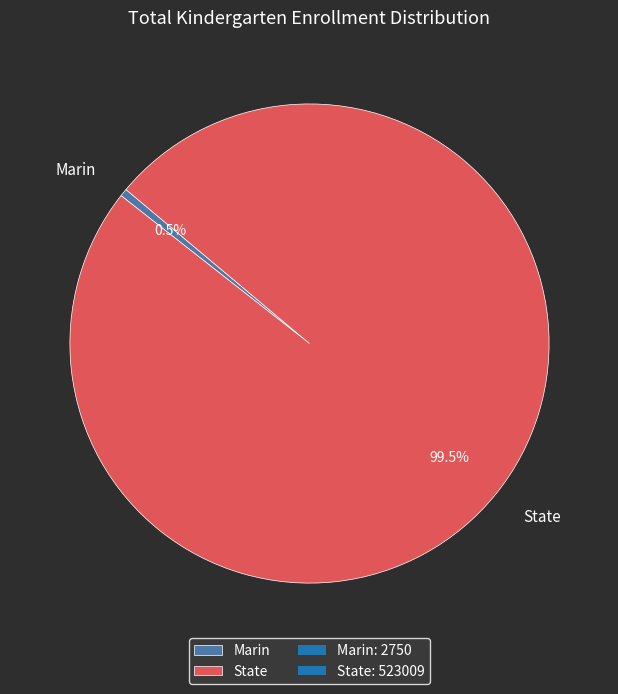

What is the smallest slice in the pie chart?

Marin